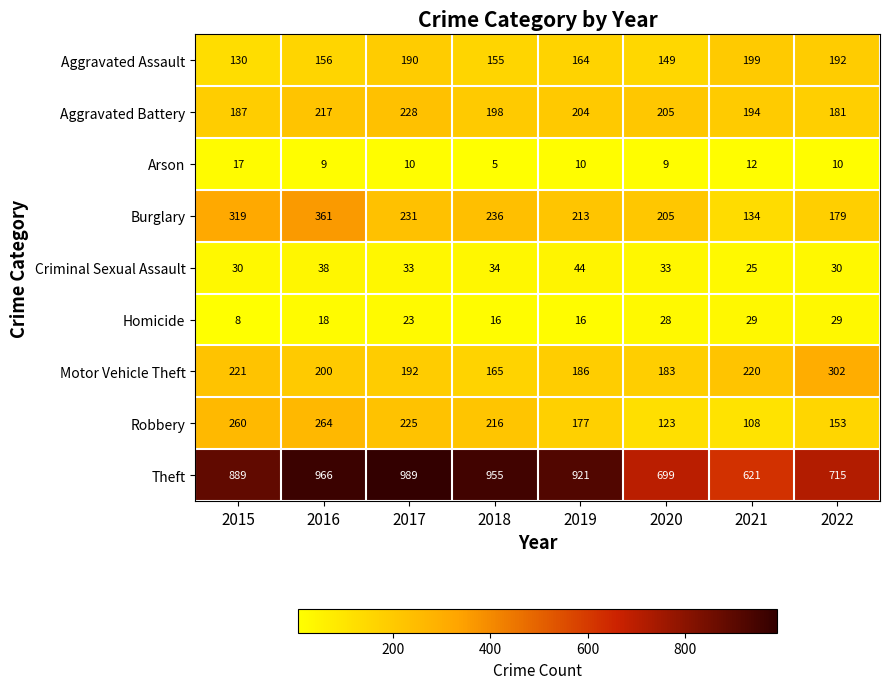

How many categories are shown in the chart?

8